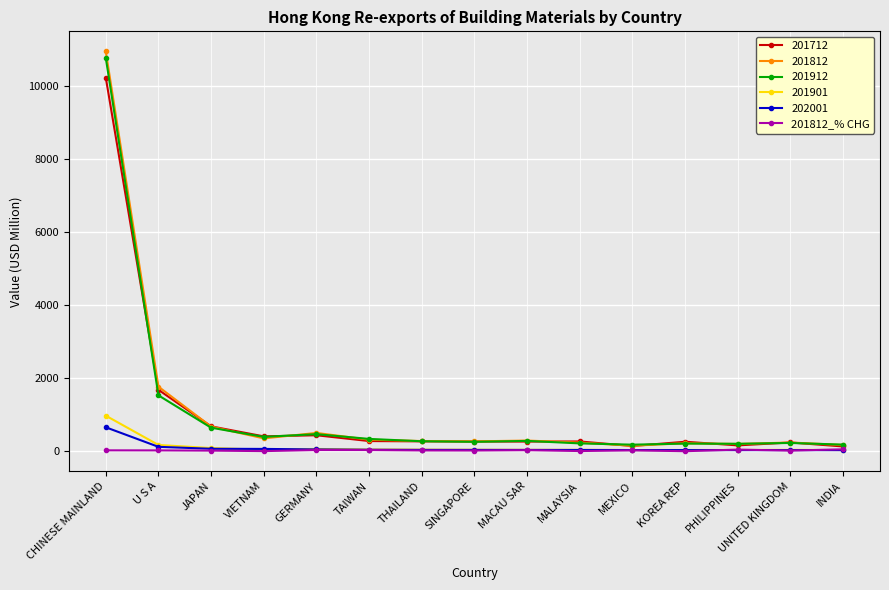

Which series has the largest range (max minus min)?

201812